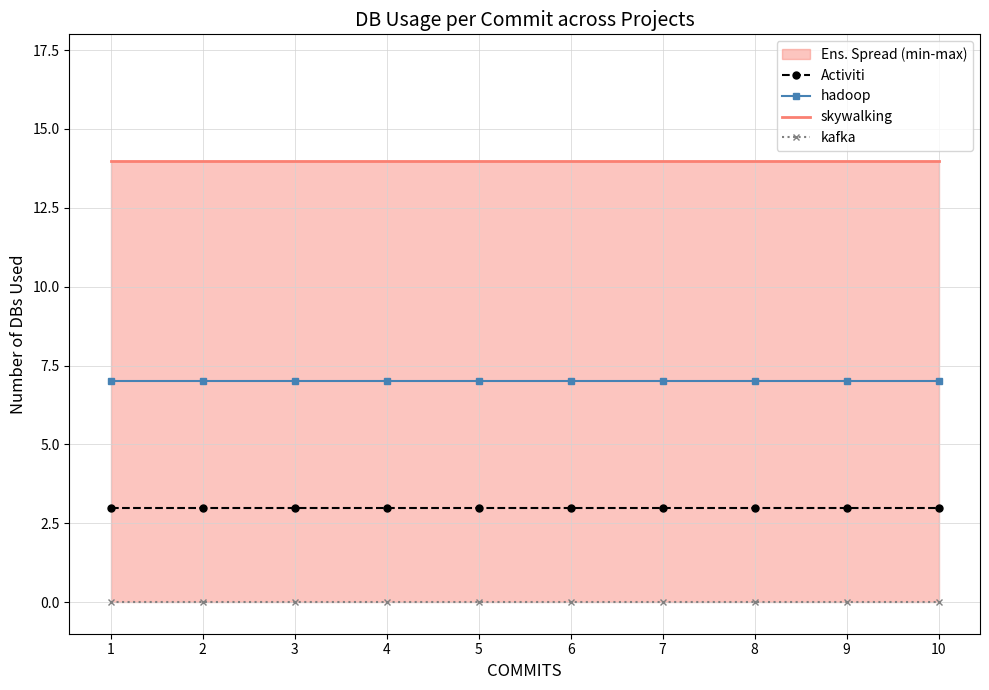

True or false: Activiti and kafka intersect in this chart.

False